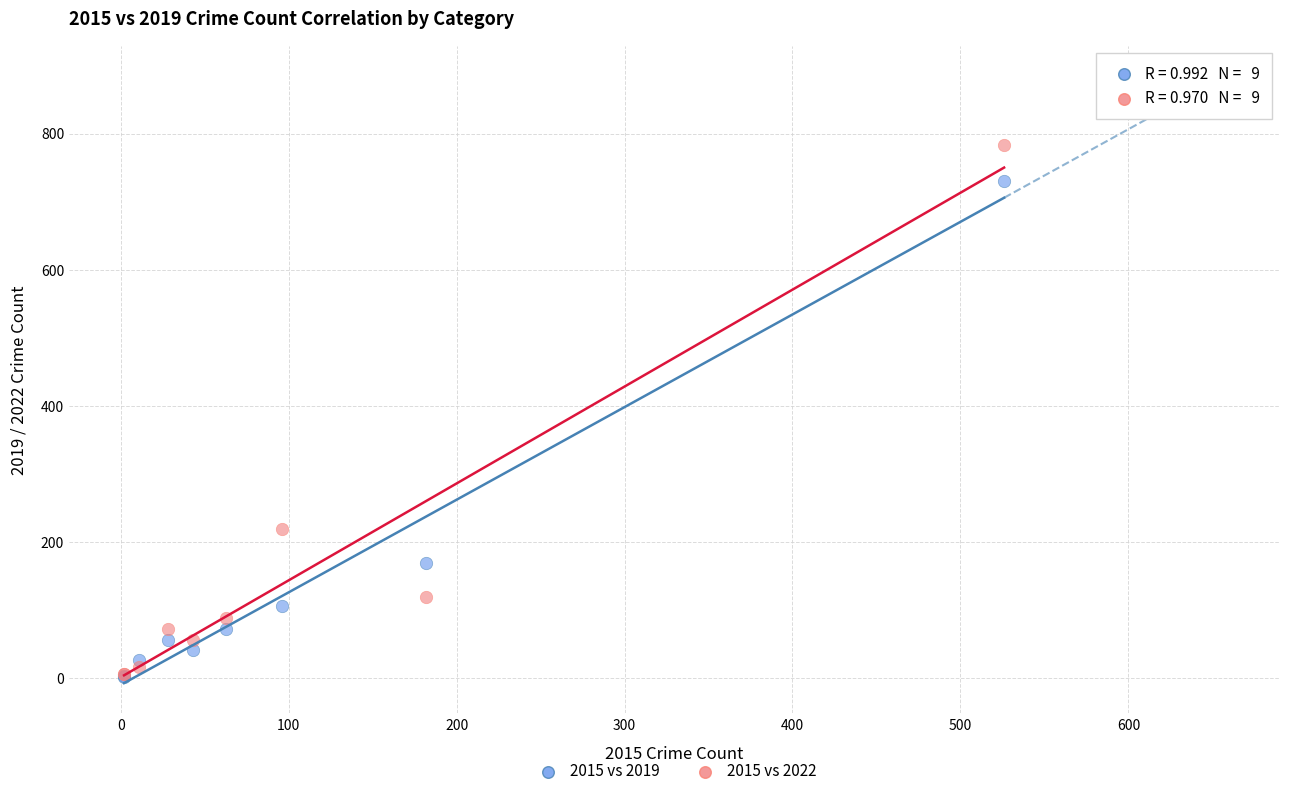

In the 2015 vs 2019 series, what Y value is closest to 366?

170